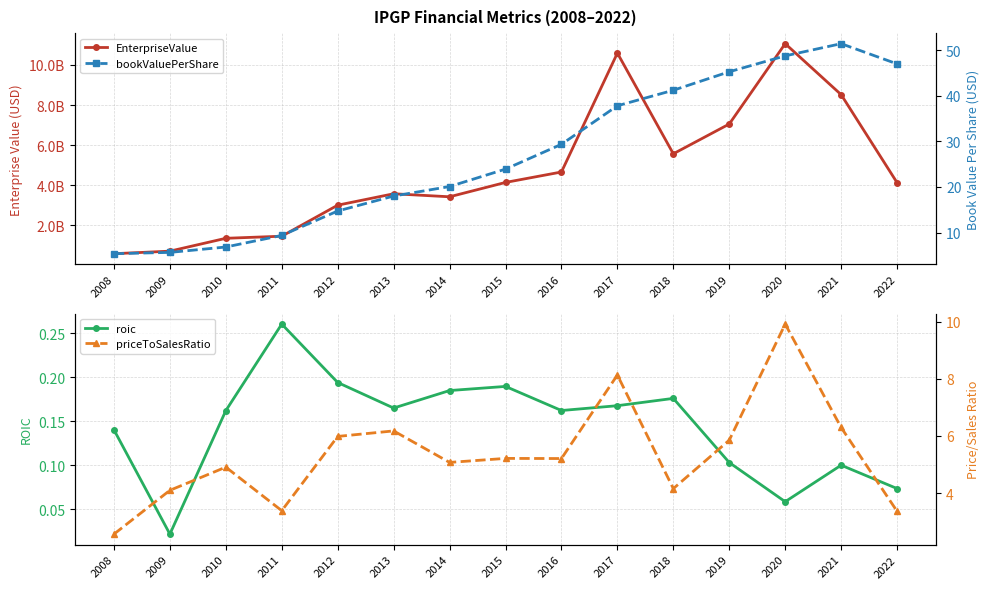

How many data points does each series have?

15